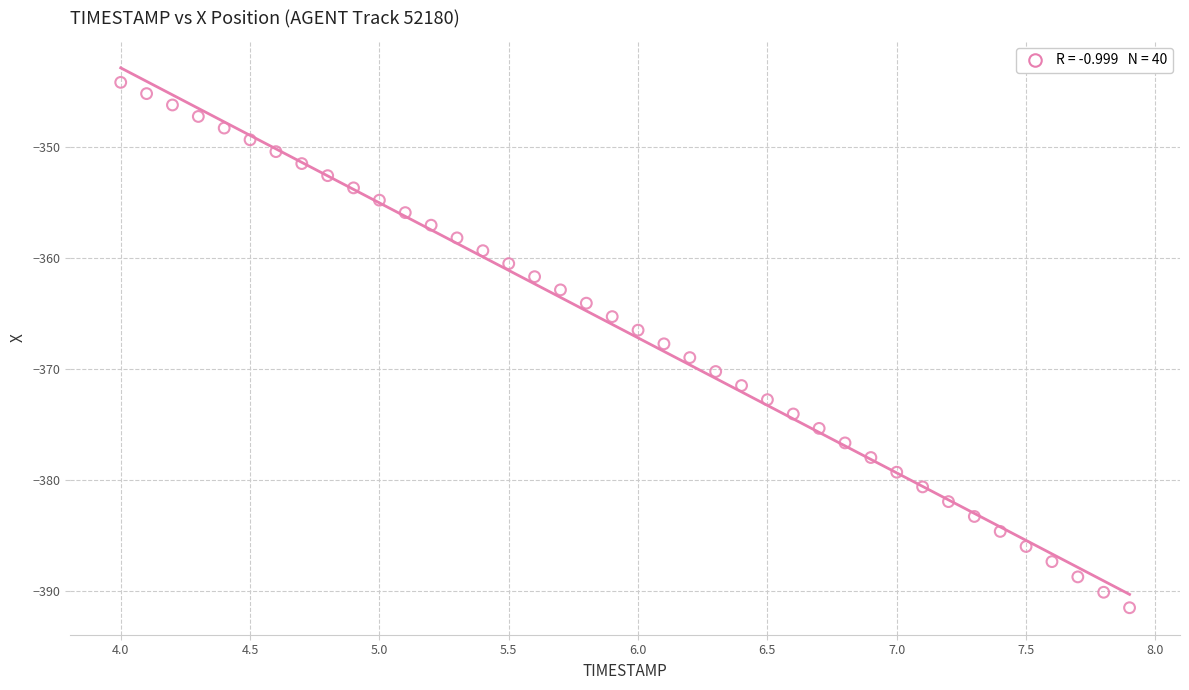

What is the range of Y values (max minus min)?

47.3